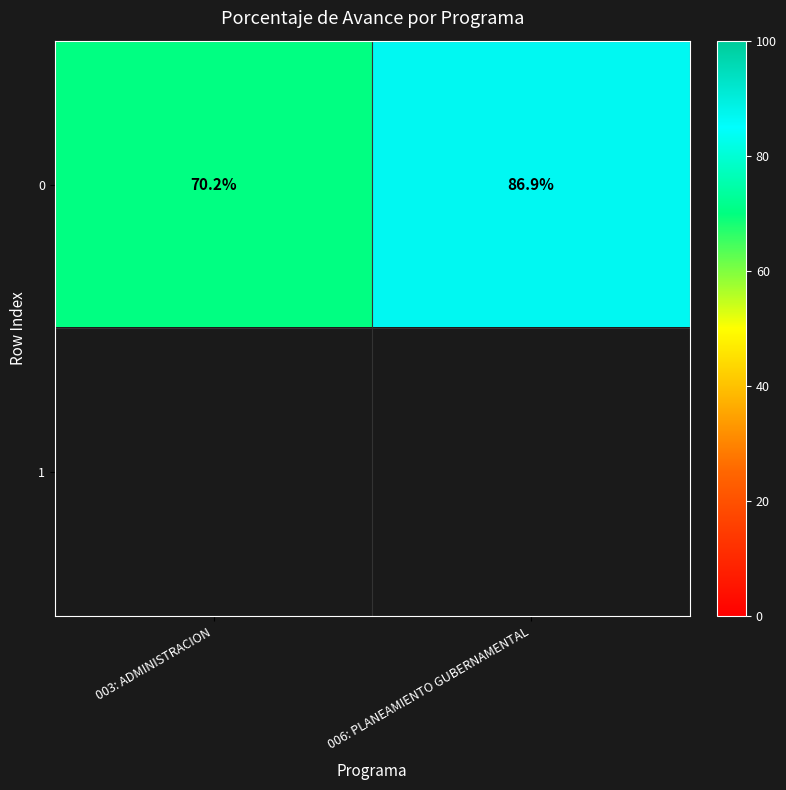

List the labels in order of 0 value, largest first.

006: PLANEAMIENTO GUBERNAMENTAL, 003: ADMINISTRACION